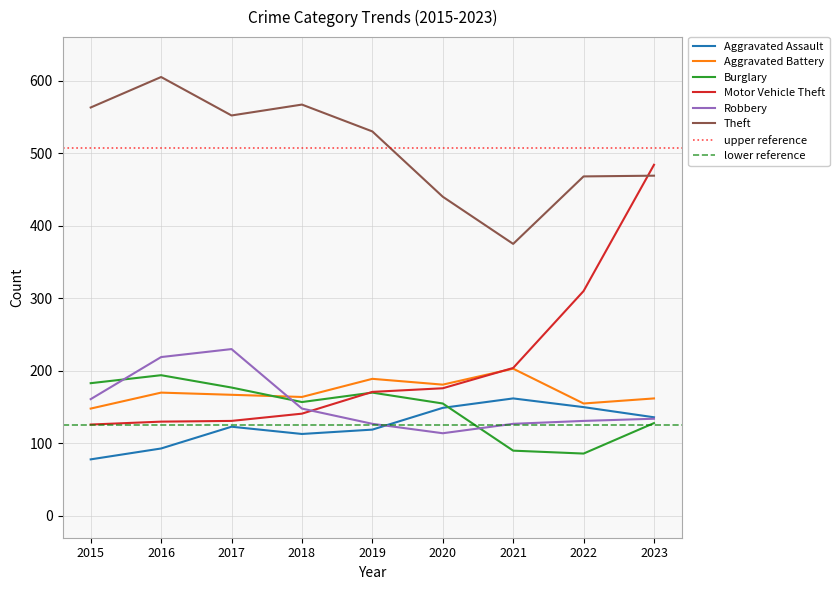

What is the approximate value of Burglary at 2017, to the nearest 10?

180